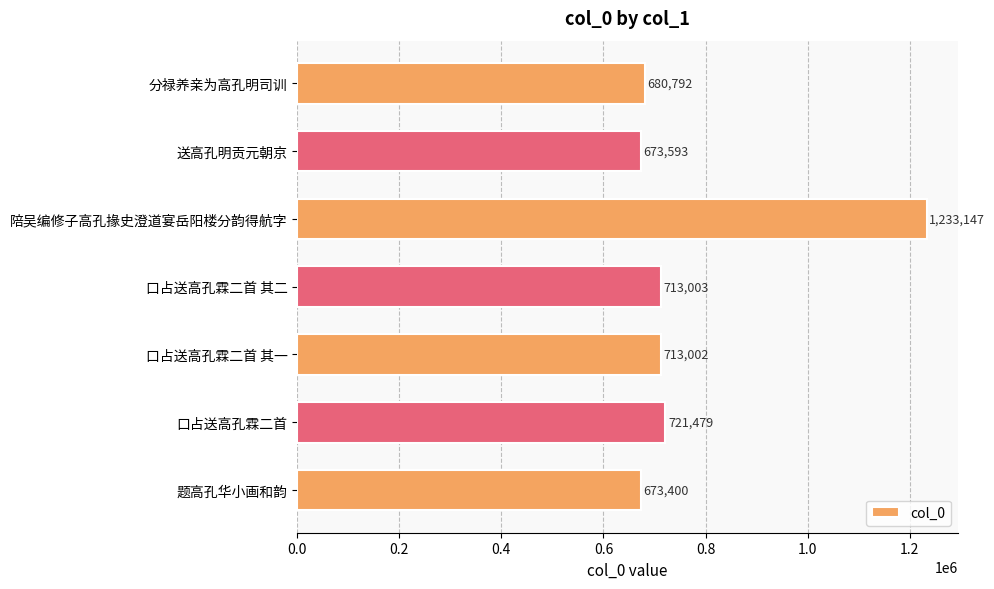

Rank the categories by value from lowest to highest.

题高孔华小画和韵, 送高孔明贡元朝京, 分禄养亲为高孔明司训, 口占送高孔霖二首 其一, 口占送高孔霖二首 其二, 口占送高孔霖二首, 陪吴编修子高孔掾史澄道宴岳阳楼分韵得航字